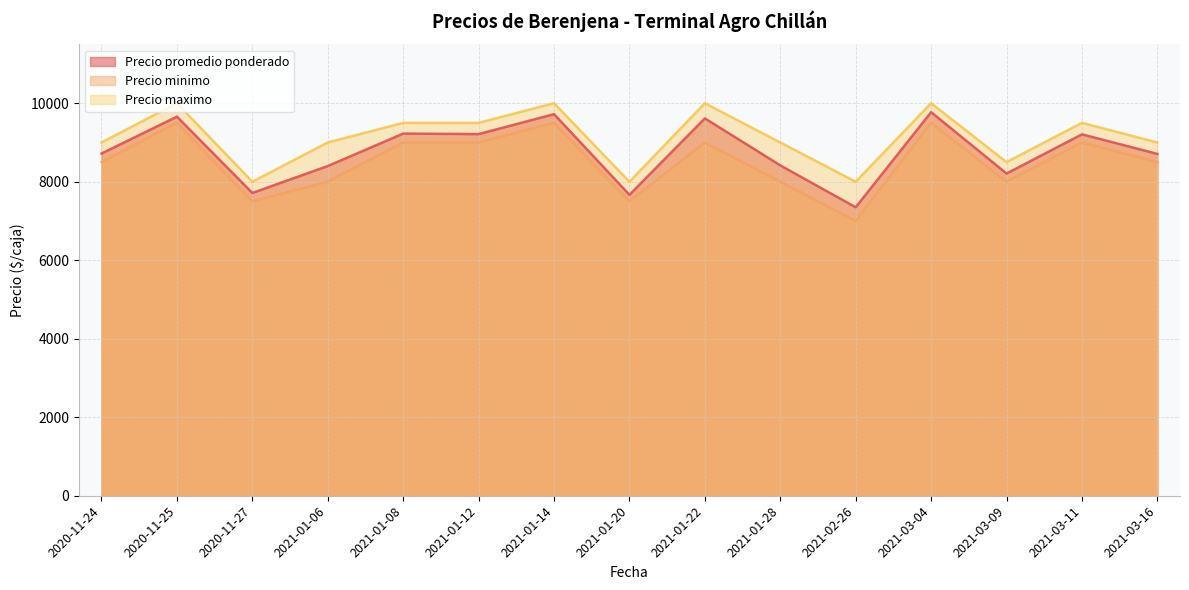

Which category has the lowest value in the Precio minimo series?

2021-02-26